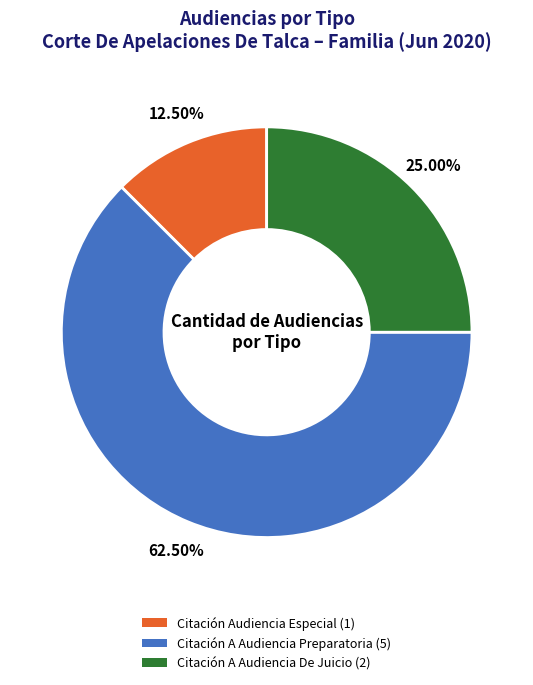

How many slices are in this pie chart?

3